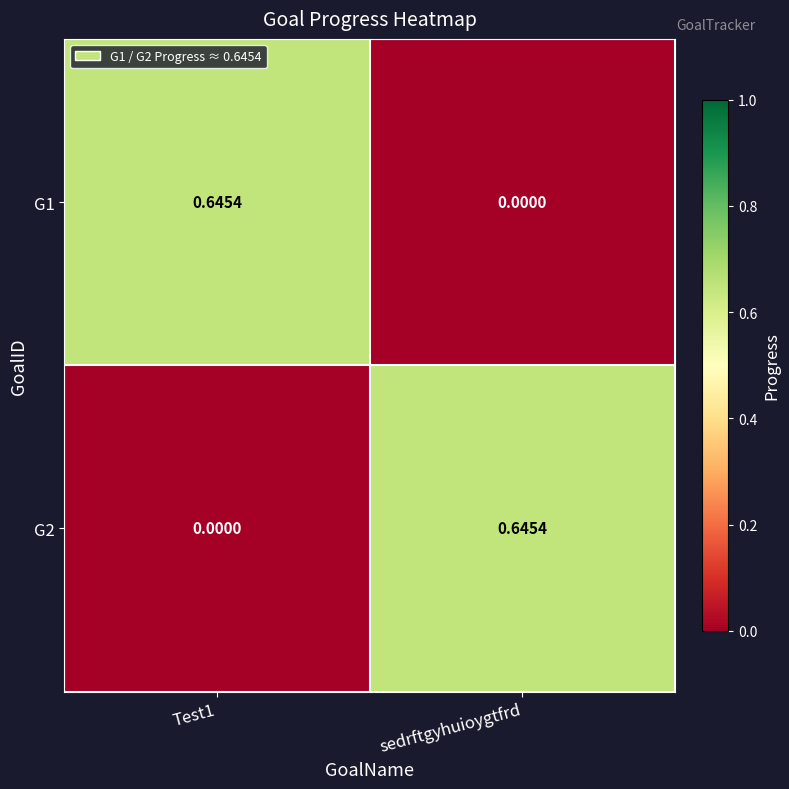

At which label is G1 closest to 0?

sedrftgyhuioygtfrd